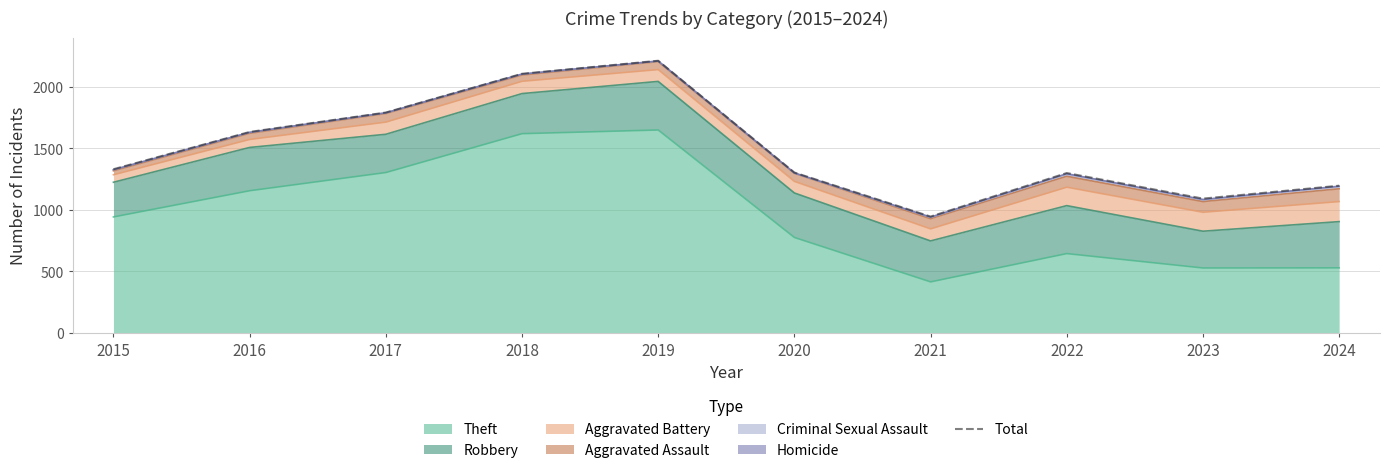

List the labels in order of value, largest first.

2019, 2018, 2017, 2016, 2015, 2020, 2022, 2024, 2023, 2021